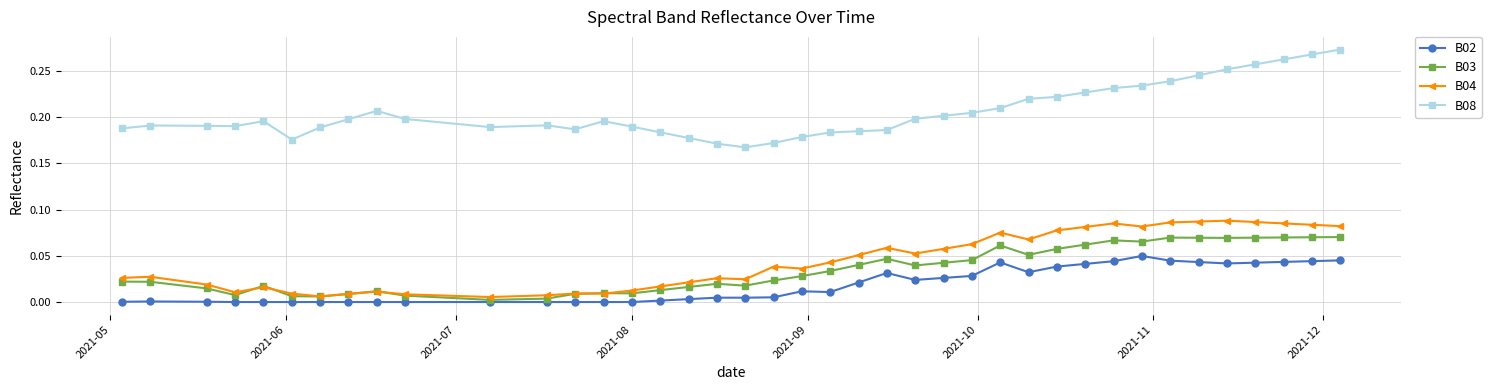

True or false: B02 and B04 intersect in this chart.

False